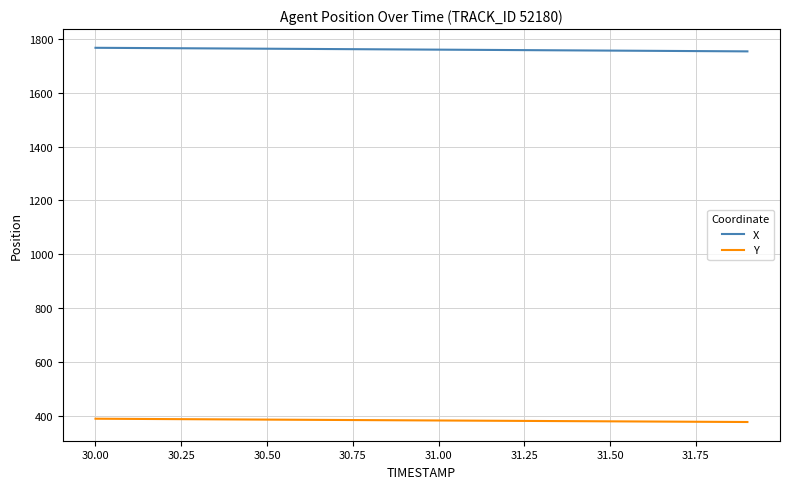

List the series in order of their peak value, highest first.

X, Y